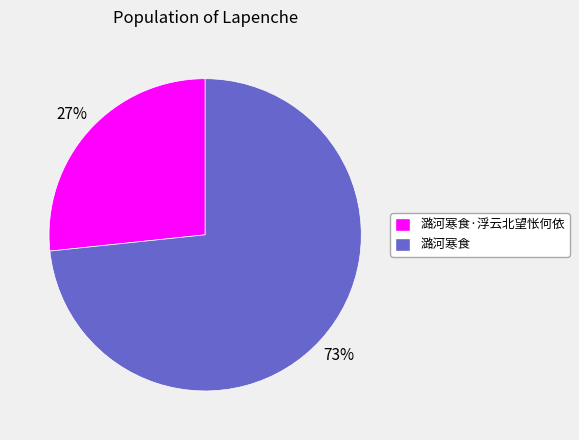

Is 潞河寒食 the majority of the pie?

Yes